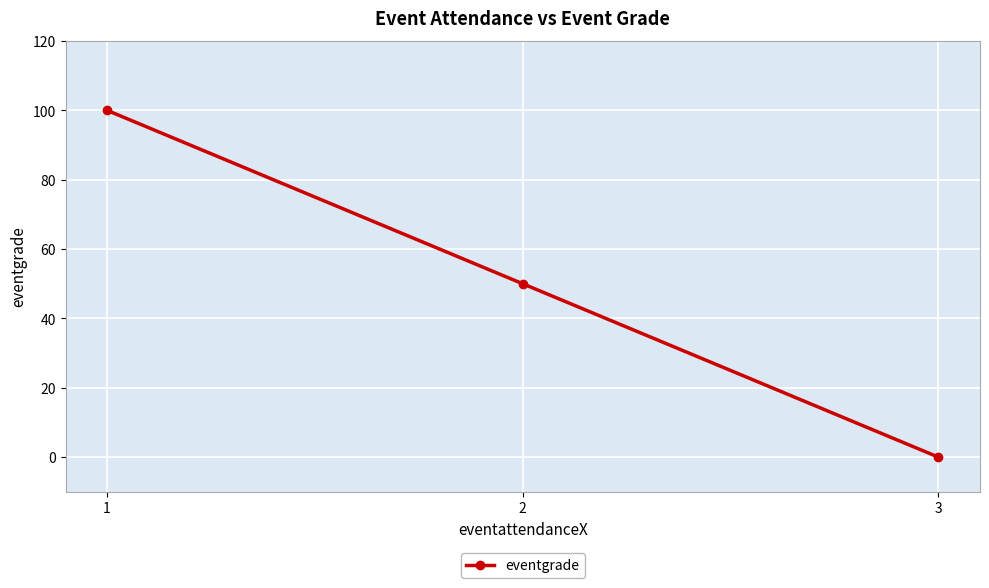

How many lines are shown in the chart?

1